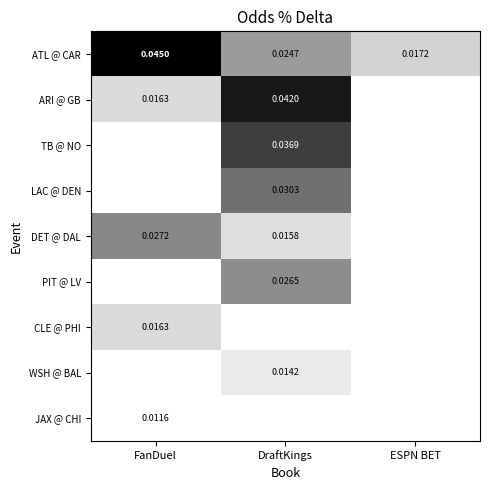

At which label is ATL @ CAR closest to 0?

ESPN BET